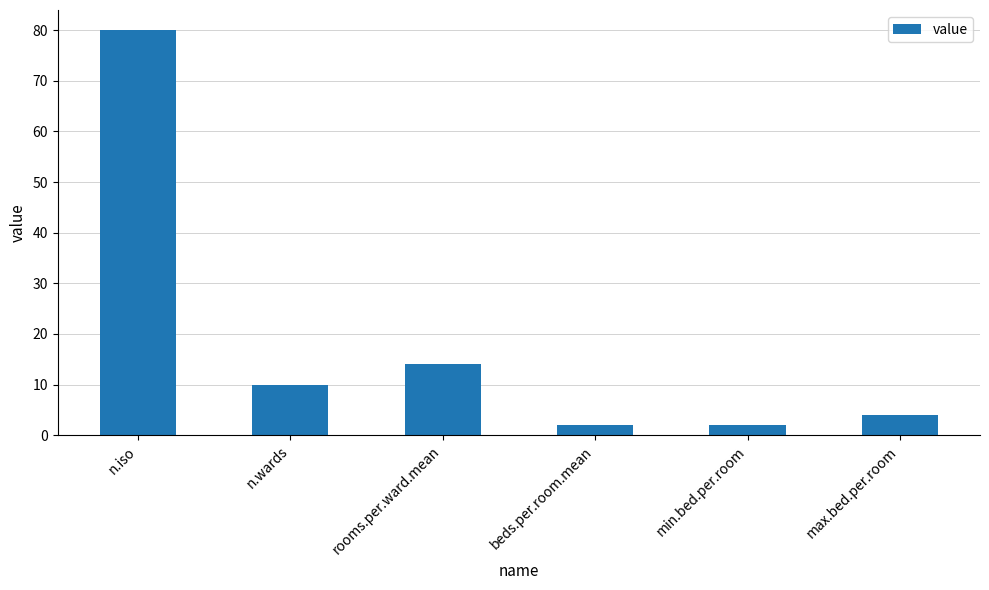

Is it true that the value at n.iso is 80.0?

True